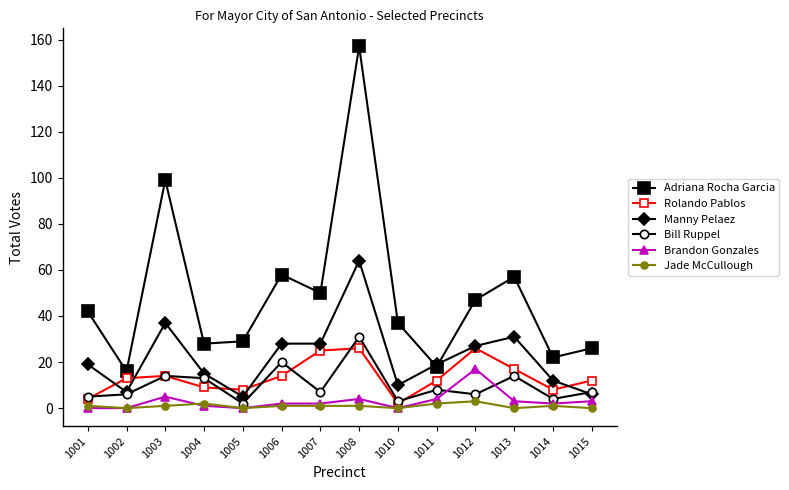

At which category is the sum across all series the highest?

1008